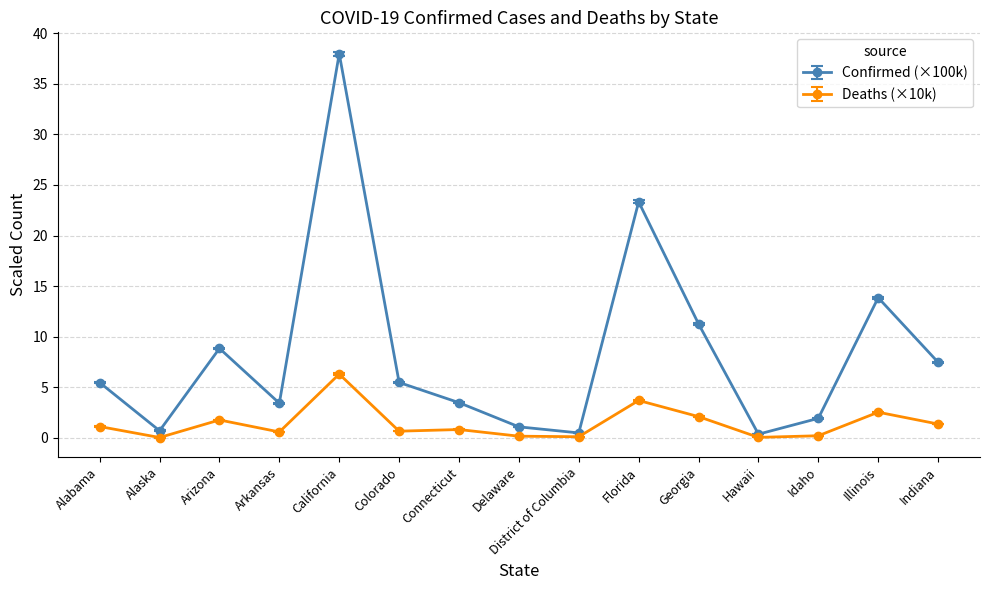

What is the greatest value displayed?

38.0